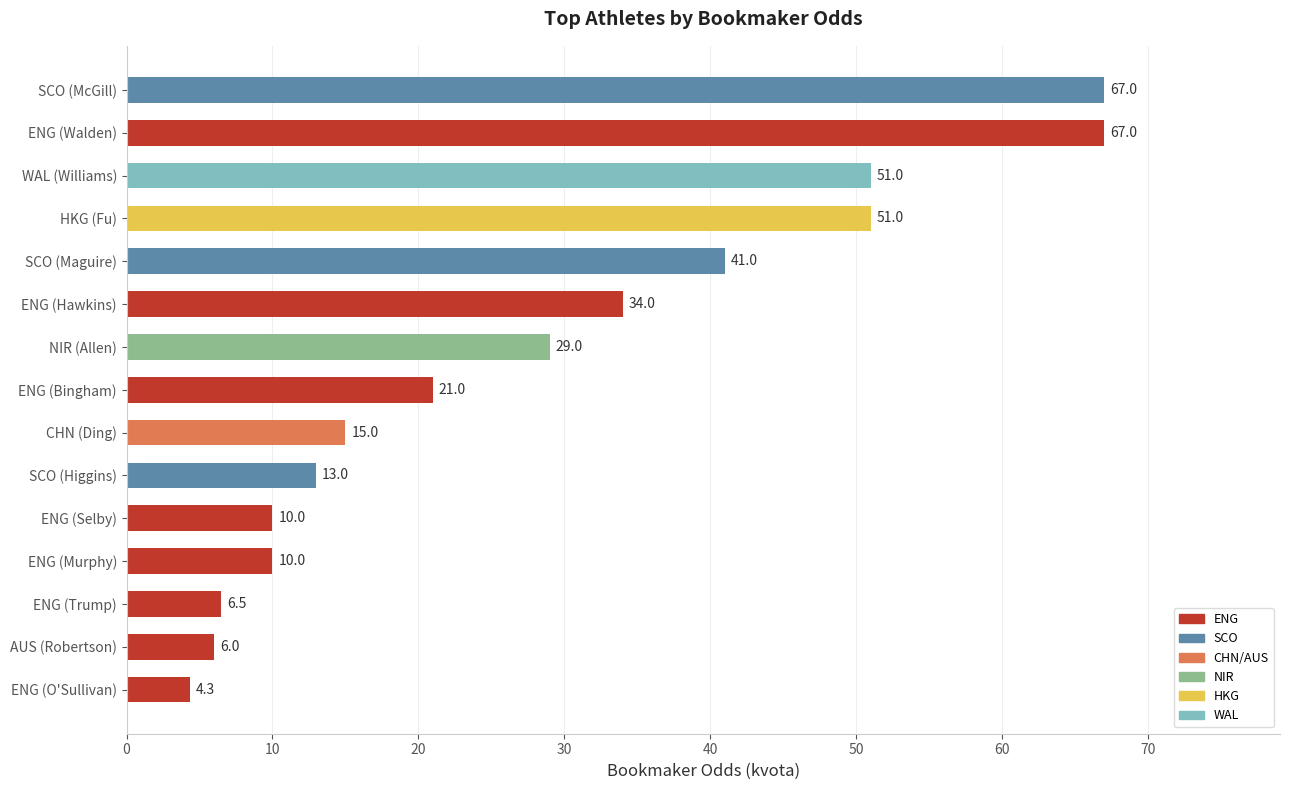

What value does the data have at ENG (Walden)?

67.0